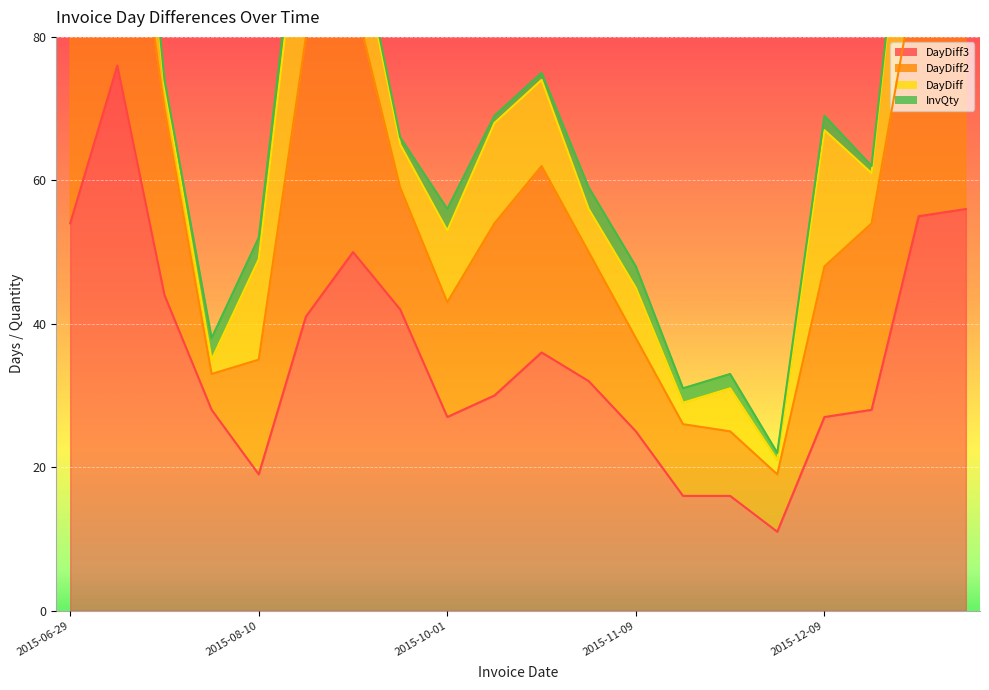

What is the total value across all series at 2015-06-29?

127